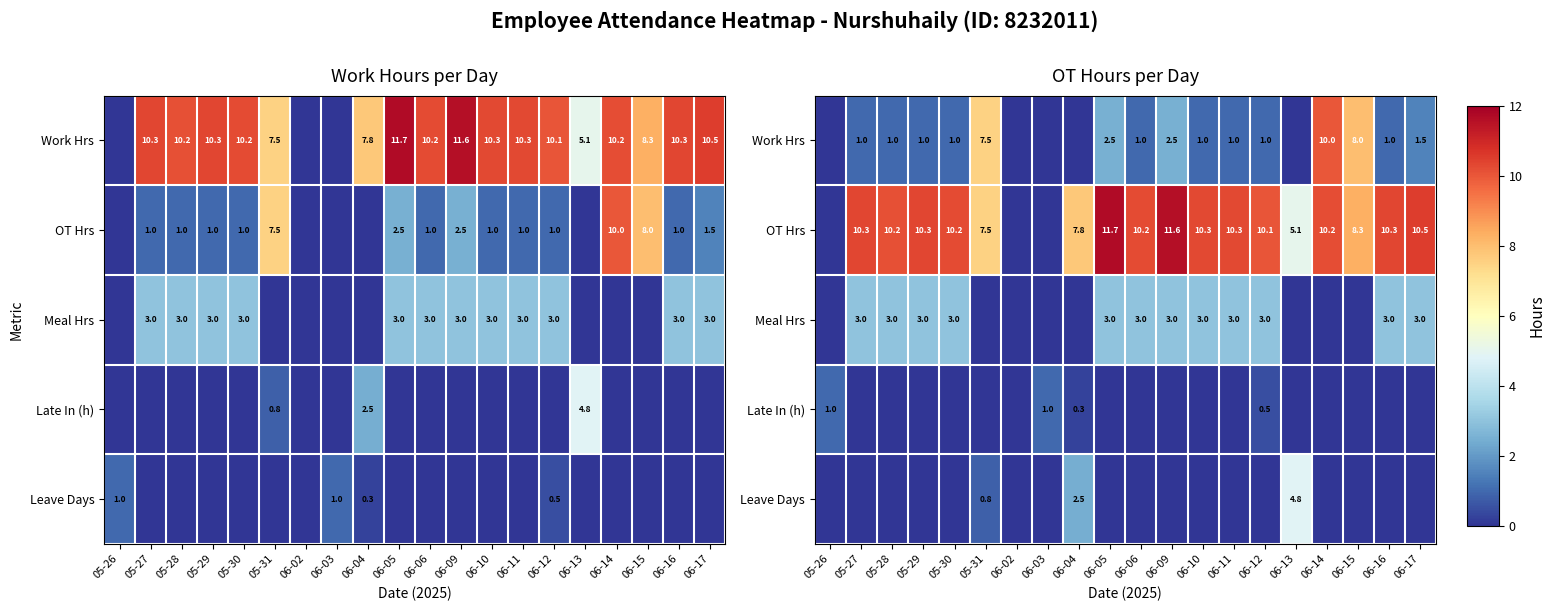

The OT Hrs series shows 10.3 at 06-10. True or false?

True